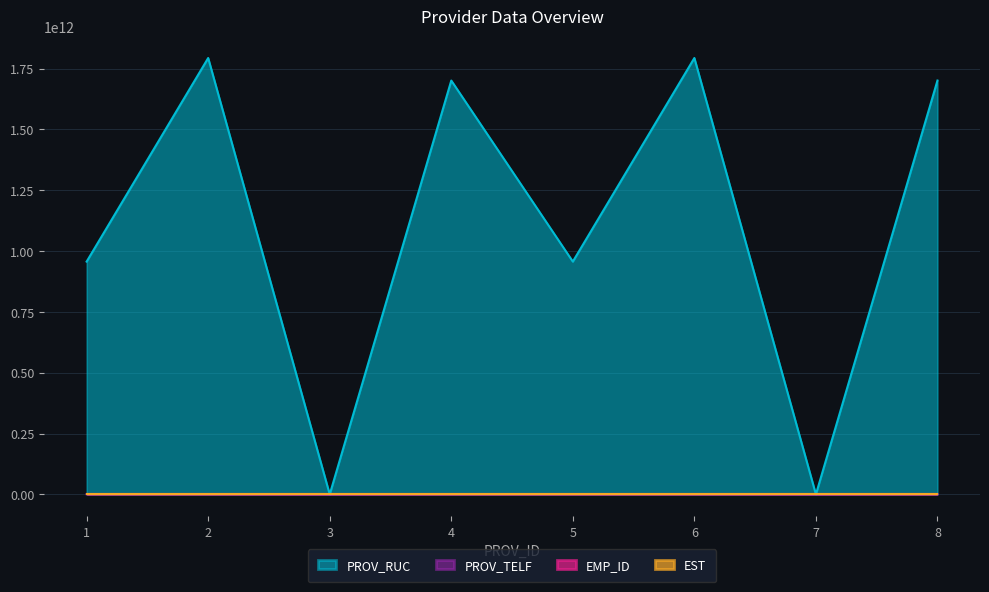

How many values in the PROV_RUC series exceed 1700982322301?

2